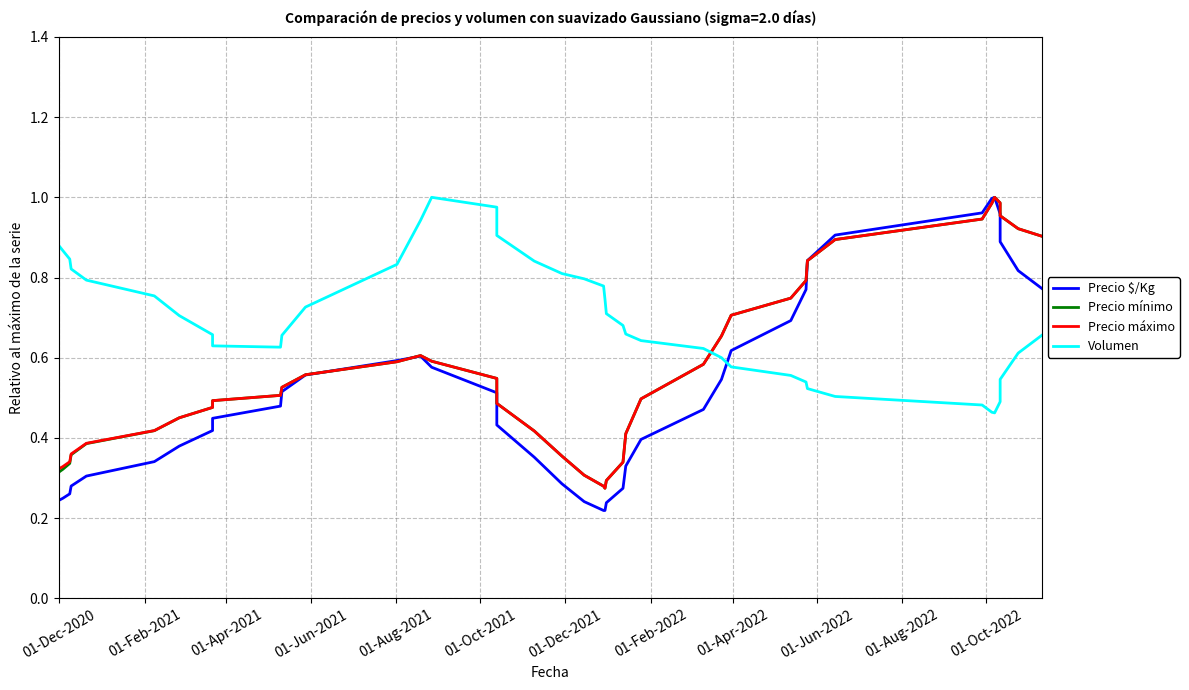

What is the value of the Precio $/Kg point at the 11th from the left?

0.5